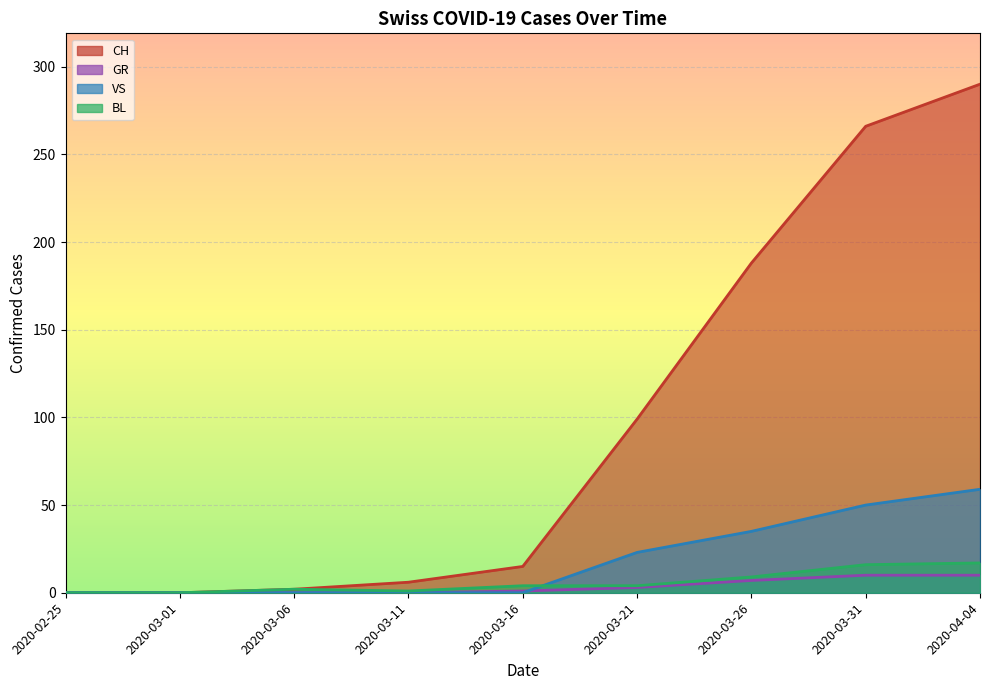

Between 2020-03-16 and 2020-03-26, which series saw the biggest shift?

CH